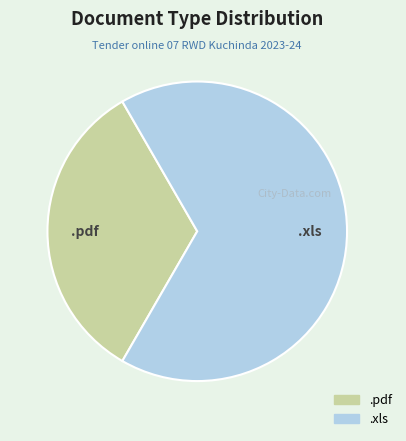

Does any single category account for the majority?

Yes